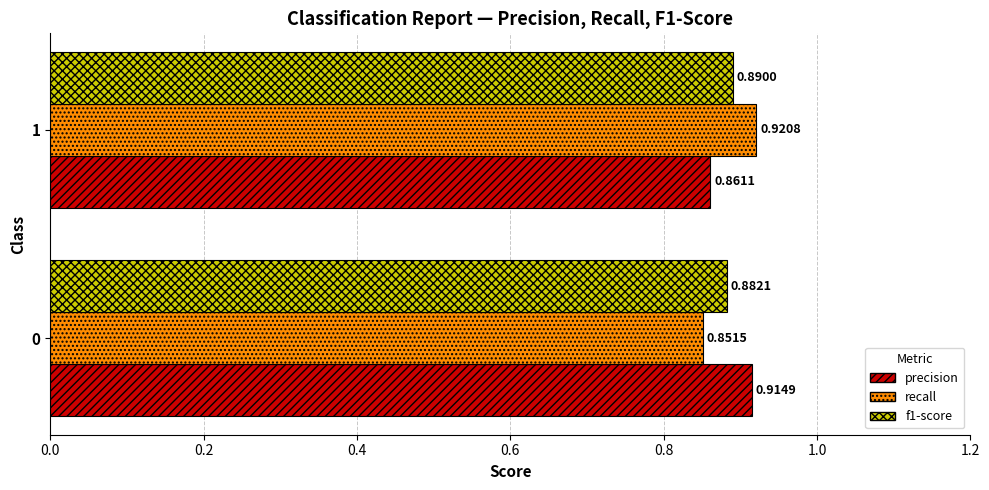

Between 0 and 1, which series saw the biggest shift?

recall